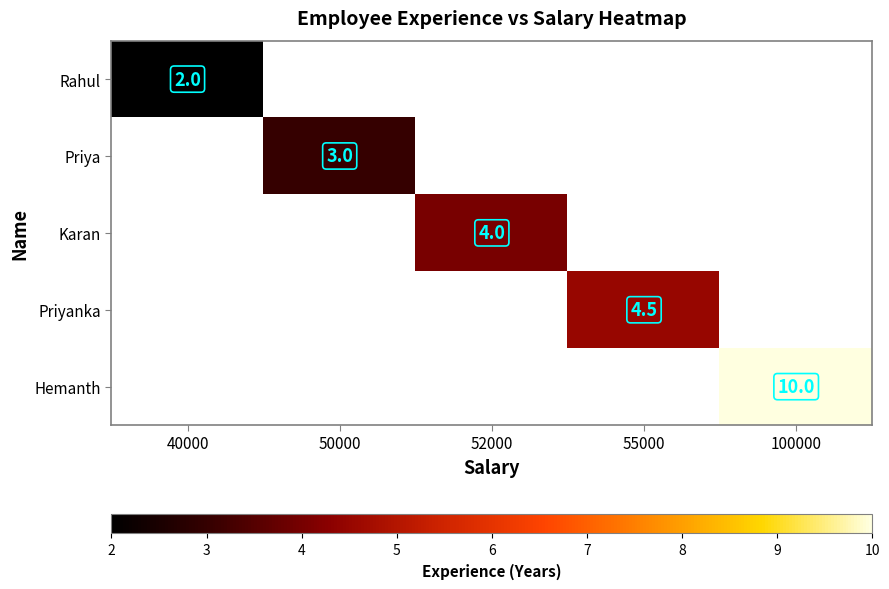

True or false: Rahul has a value of 1.4 at 40000.

False